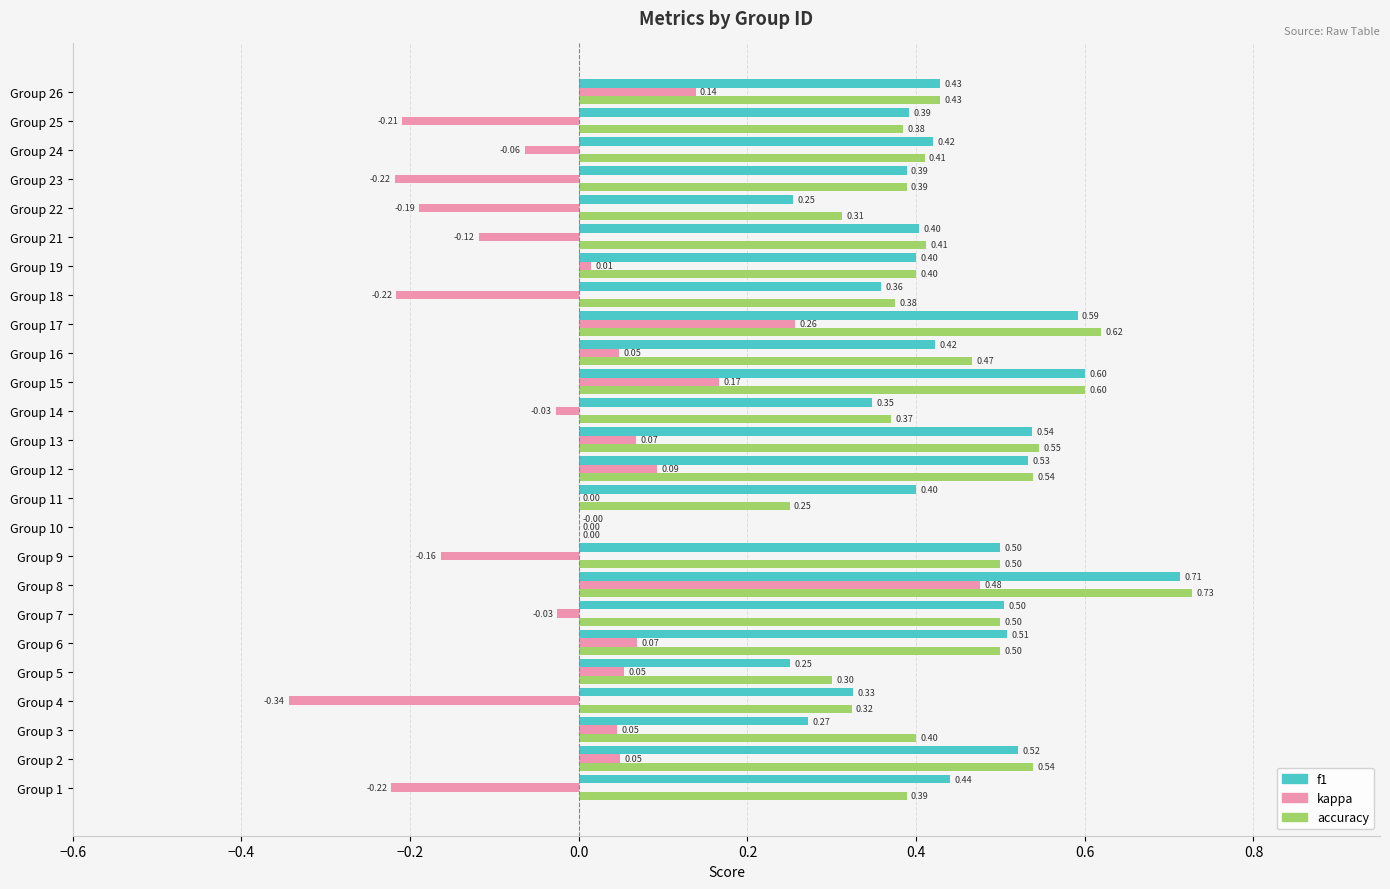

What is the sum of all accuracy values?

10.7